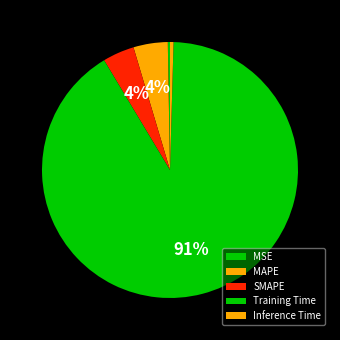

Which slice is the smallest?

MSE